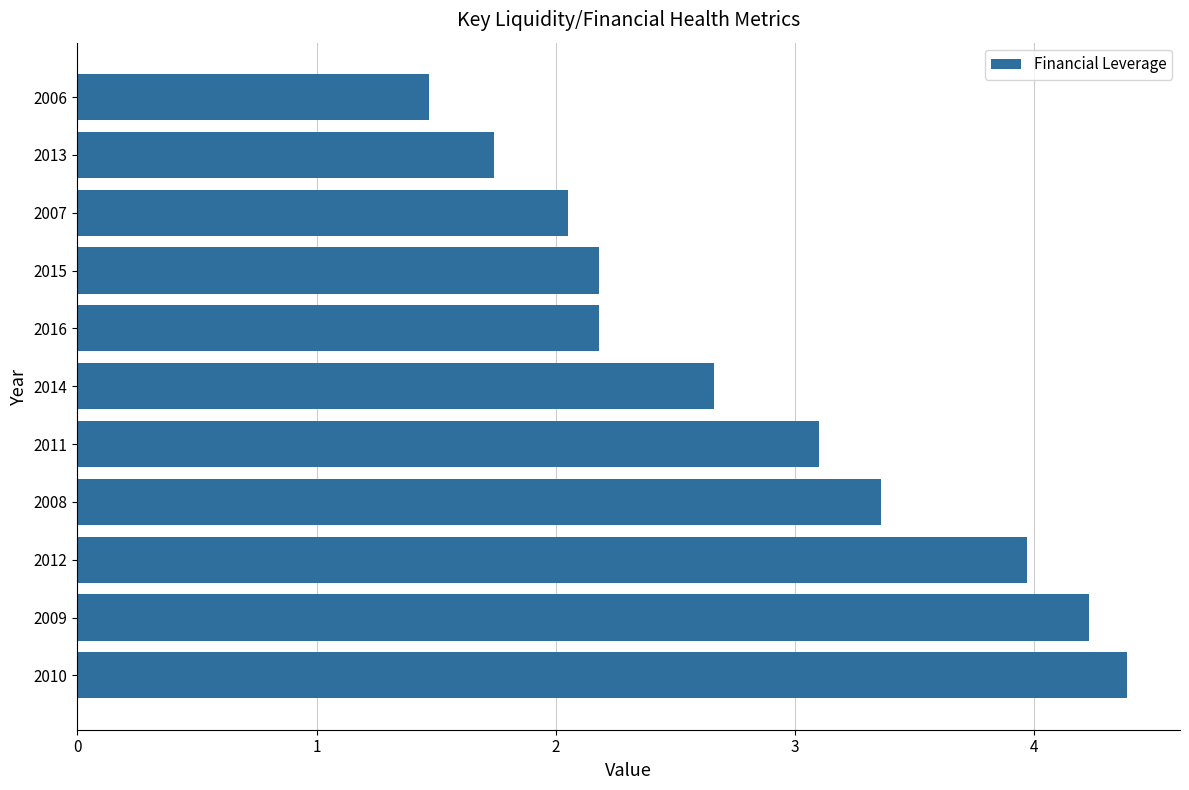

What is the difference between the second highest and second lowest values?

2.5